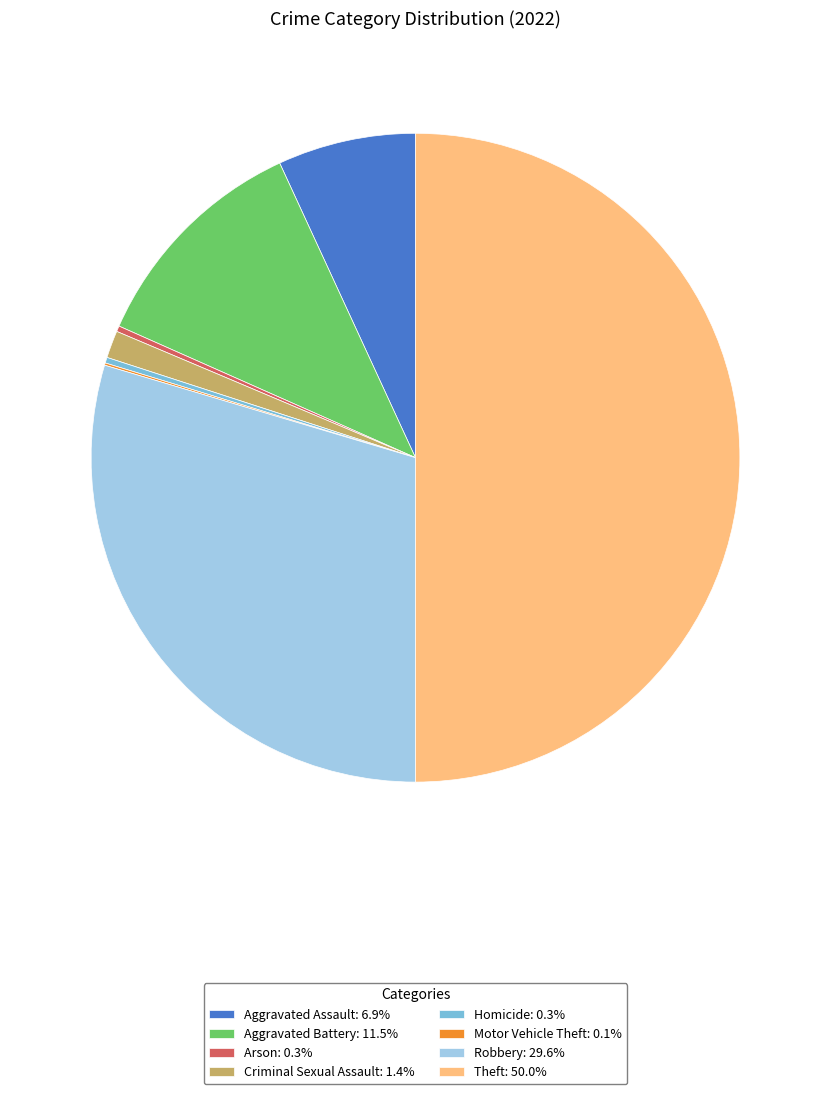

Does Aggravated Assault: 6.9% represent more than half of the total?

No